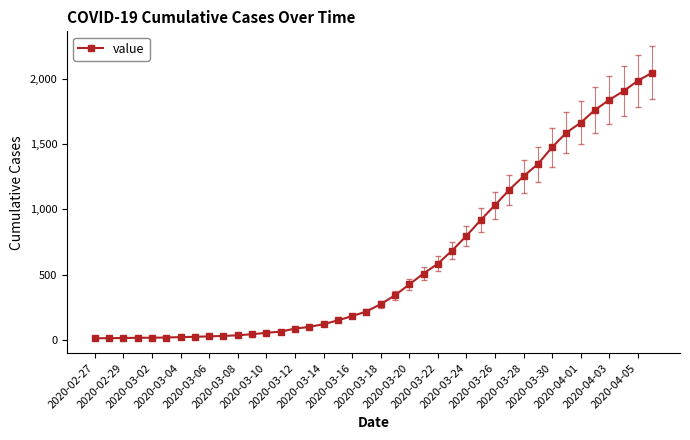

How many distinct data groups are displayed?

1